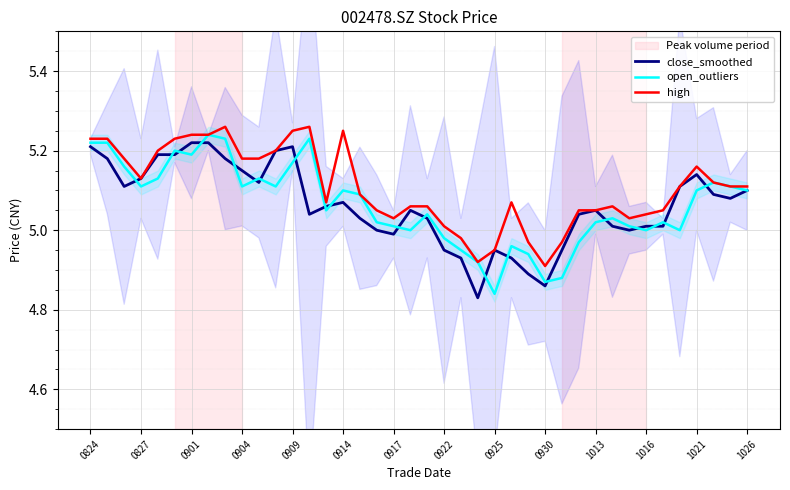

What is the smallest value displayed?

4.8